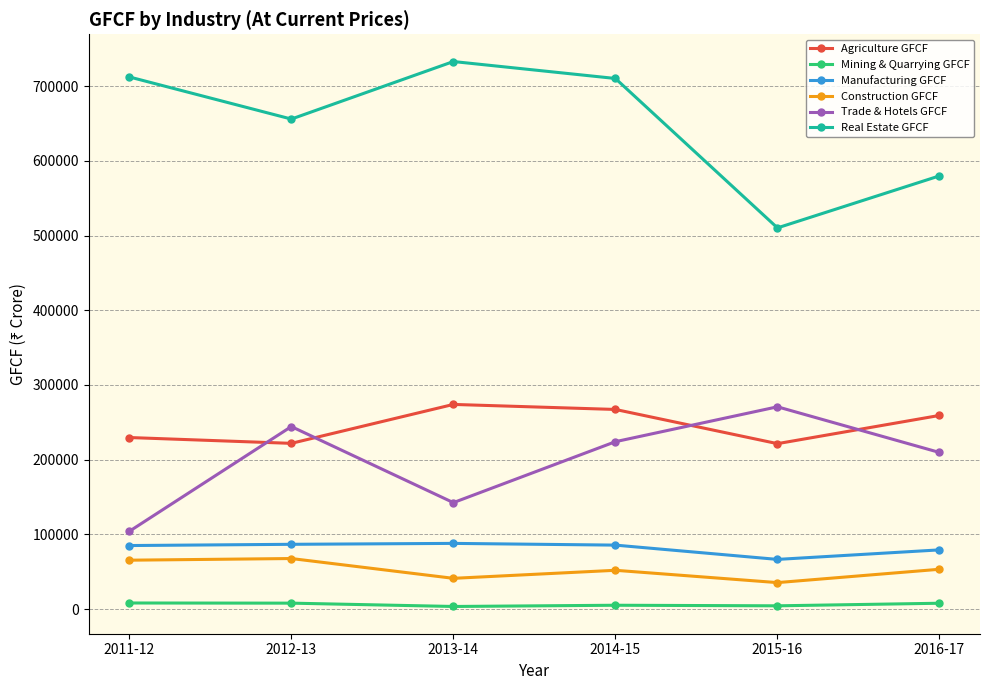

Which series has the largest range (max minus min)?

Real Estate GFCF